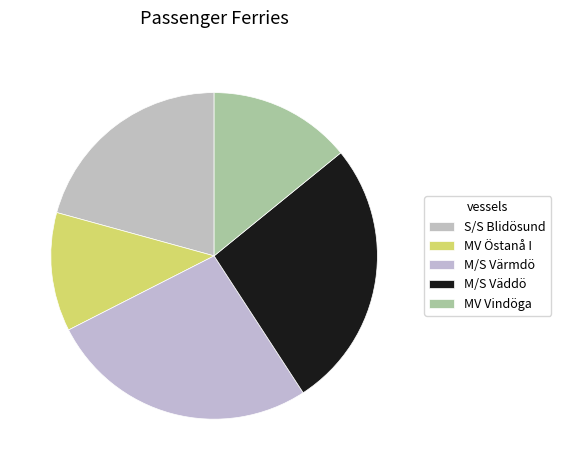

To the nearest percent, what is the difference between the largest and smallest slice percentages?

15%